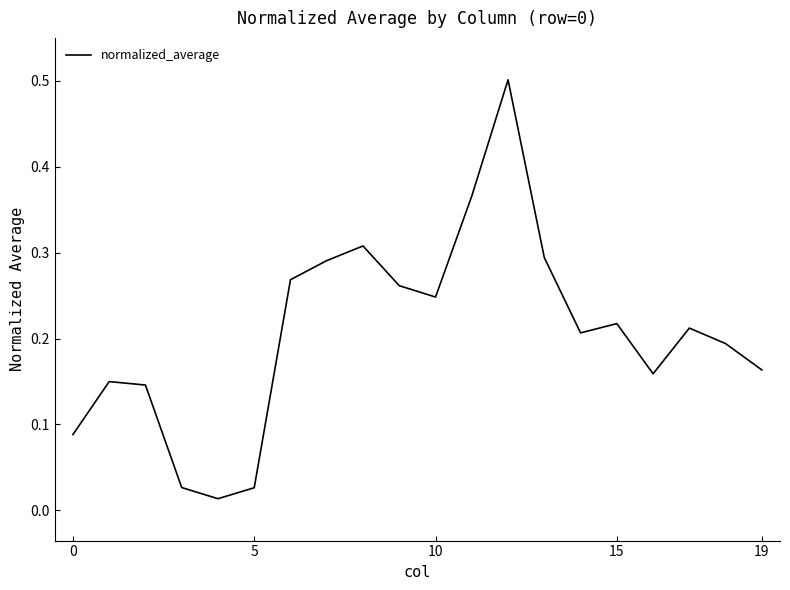

What is the difference between the maximum and minimum values?

0.5